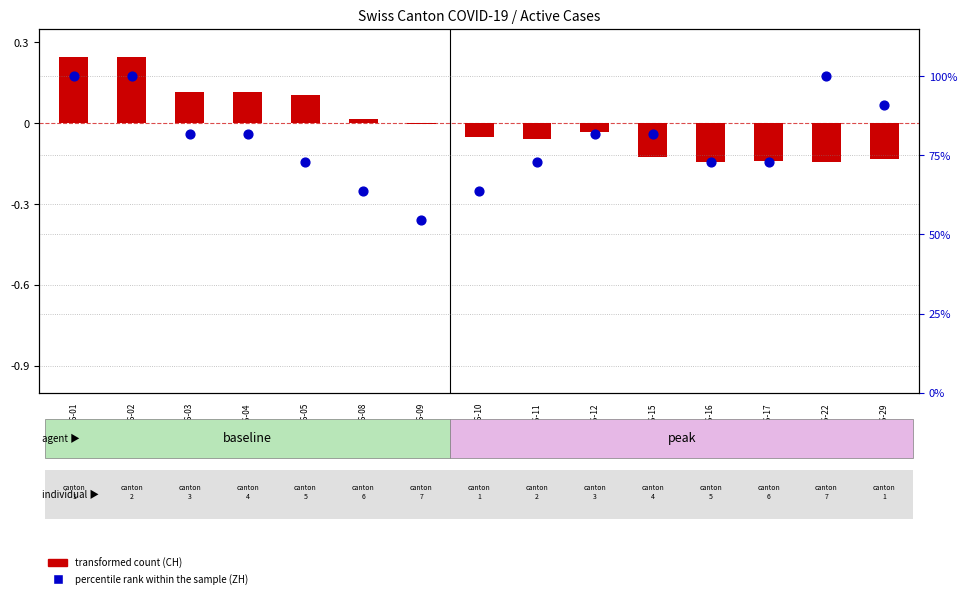

Which series contains the highest Y value?

percentile rank within the sample